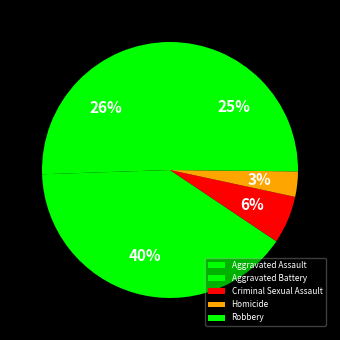

Does any single category account for the majority?

No